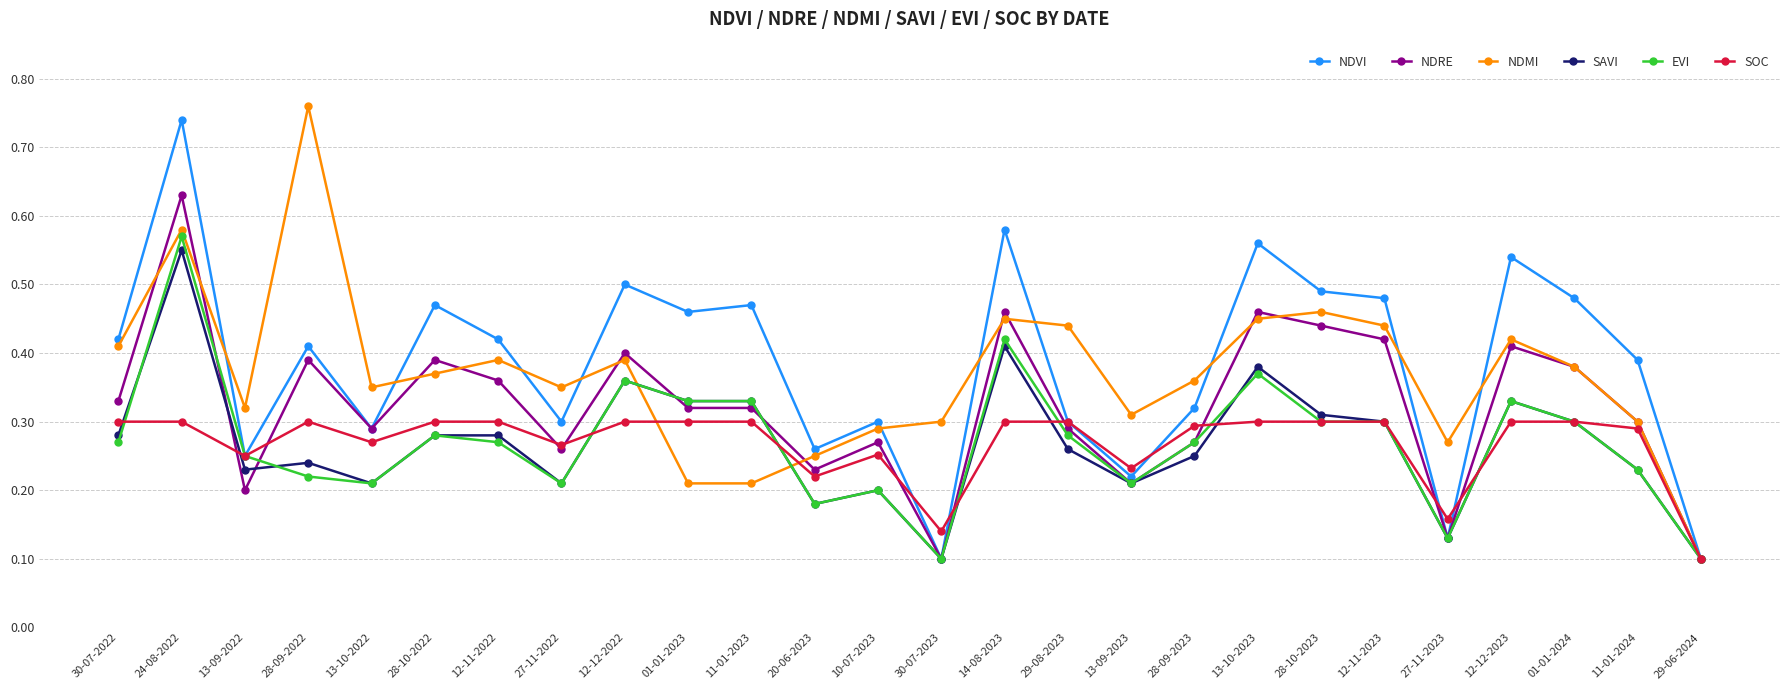

Which series has the largest range (max minus min)?

NDMI